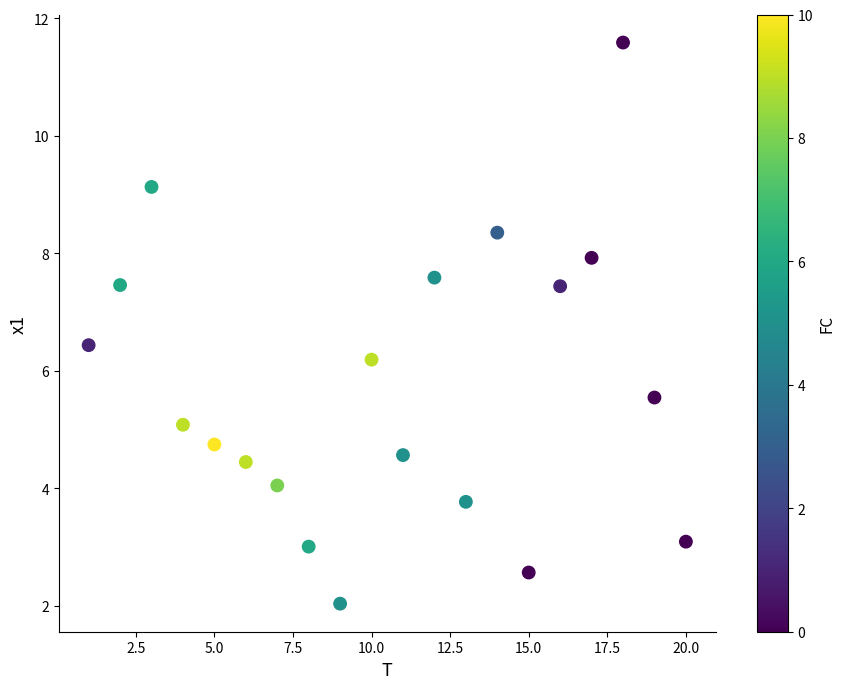

What Y value in the scatter plot is closest to 6?

6.2